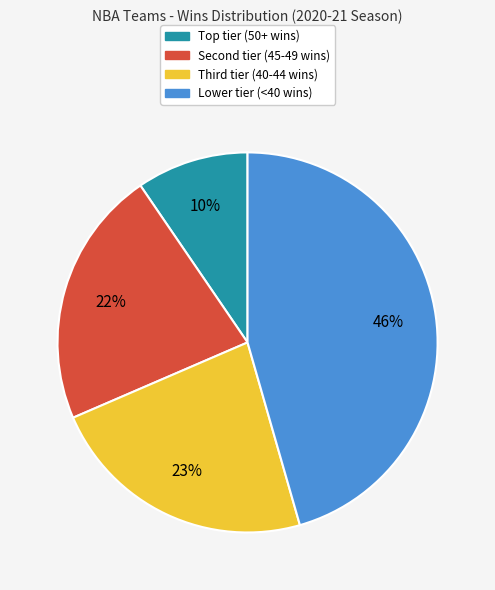

What is the smallest slice in the pie chart?

Top tier (50+ wins)